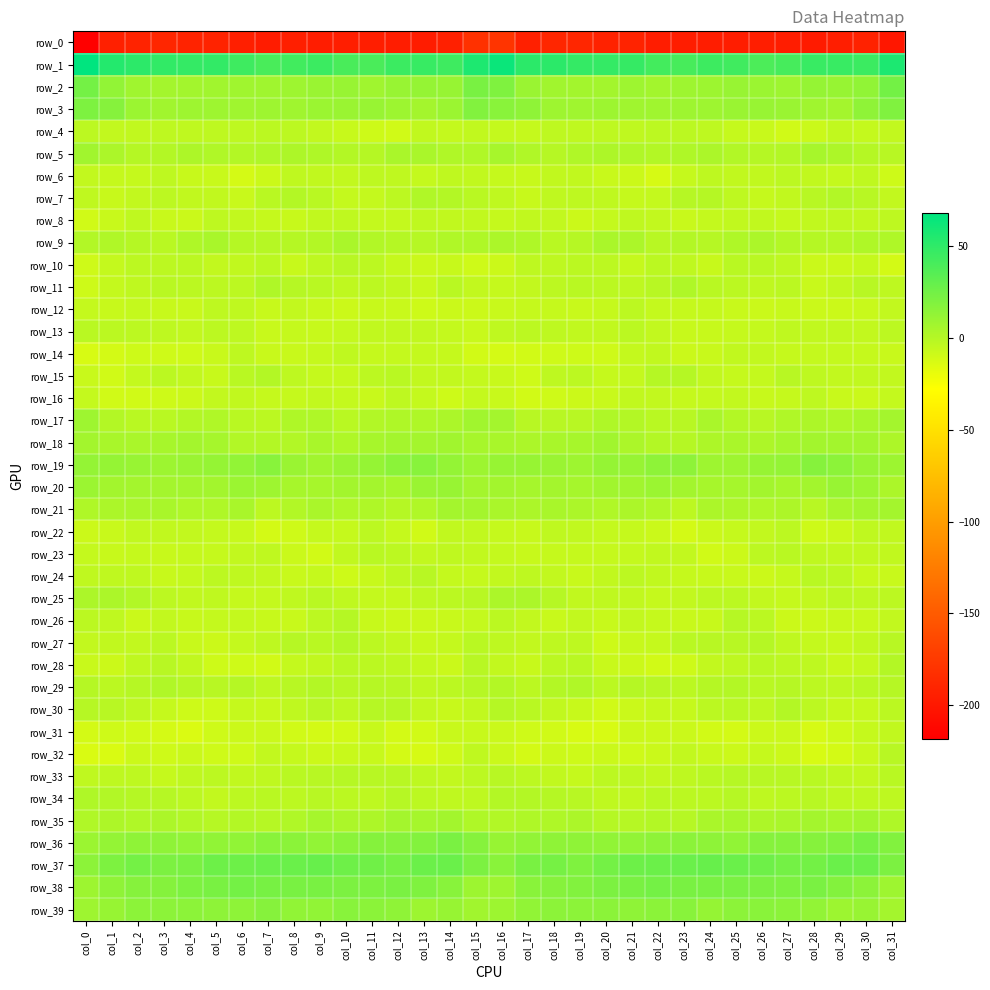

What is the minimum value shown in the chart?

-218.3